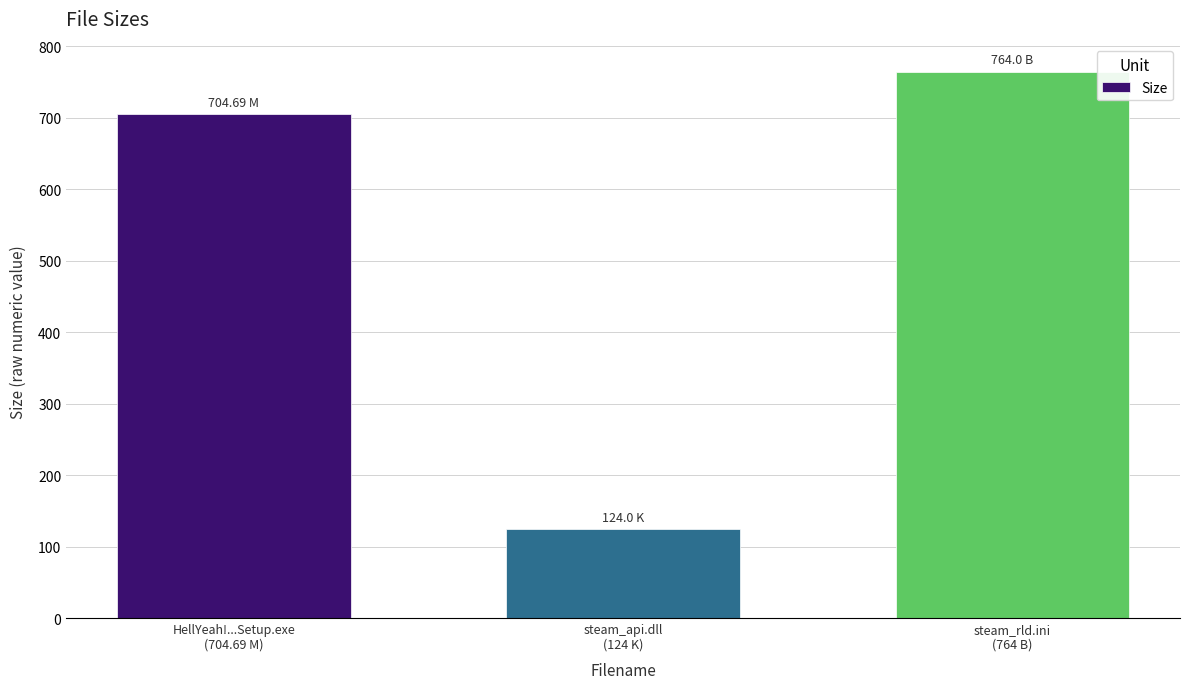

Is it true that the value at steam_api.dll
(124 K) is 85.8?

False